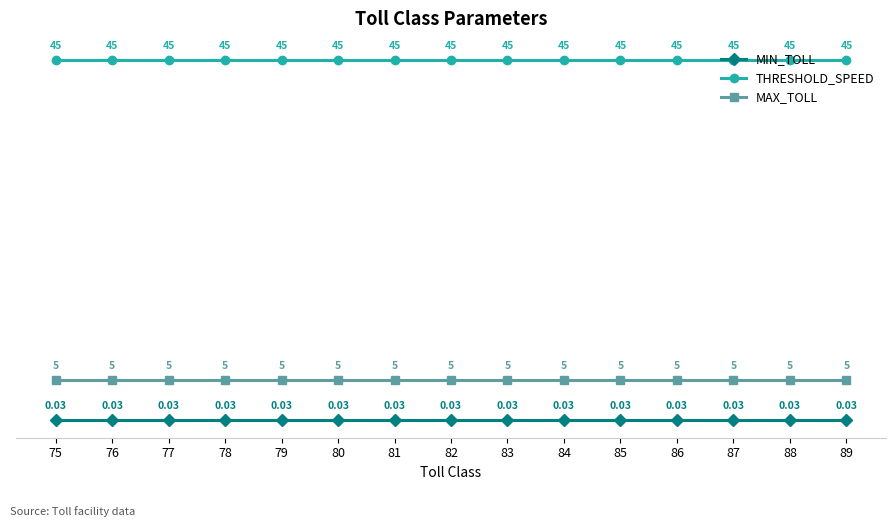

Rank the series at 75 from highest to lowest value.

THRESHOLD_SPEED, MAX_TOLL, MIN_TOLL